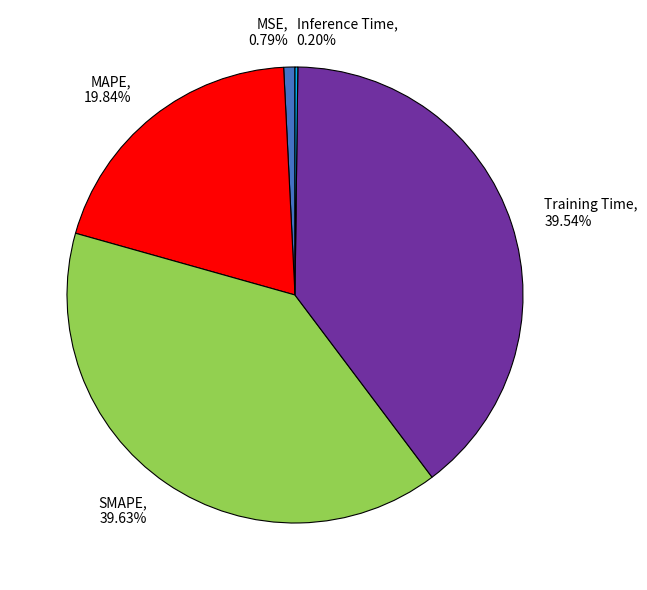

Which has a higher value, MSE or MAPE?

MAPE